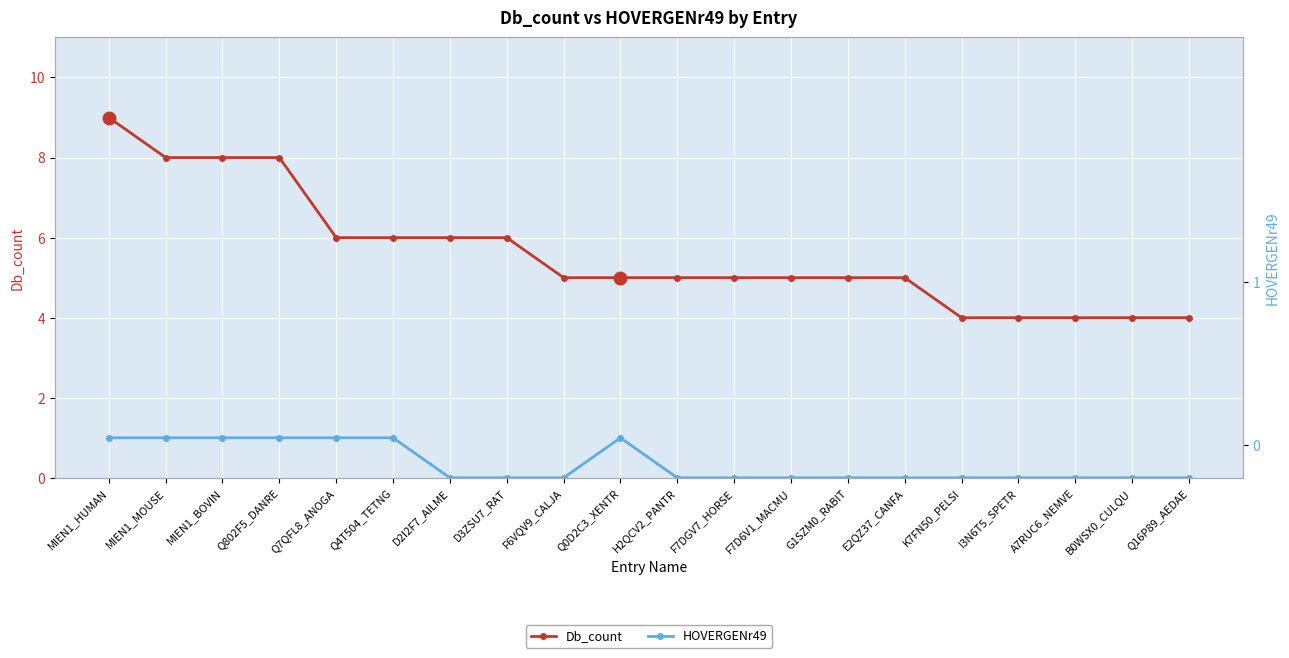

True or false: Db_count and HOVERGENr49 cross at least once.

False